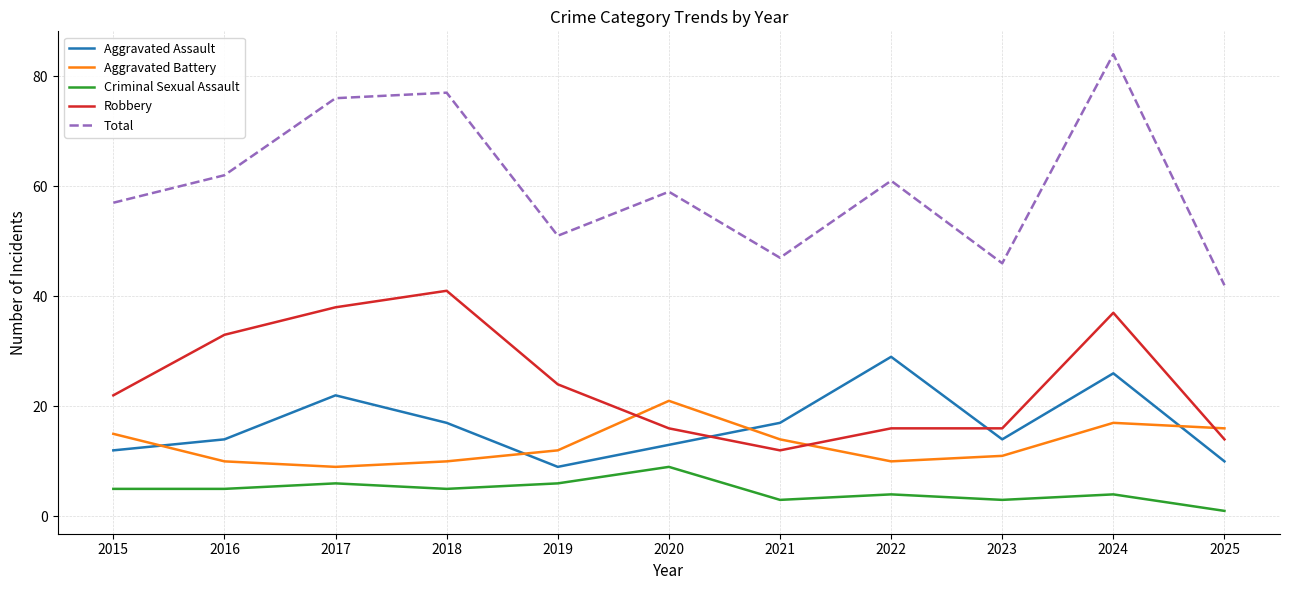

Is the value of Robbery at 2020 greater than the value of Total at 2020?

No